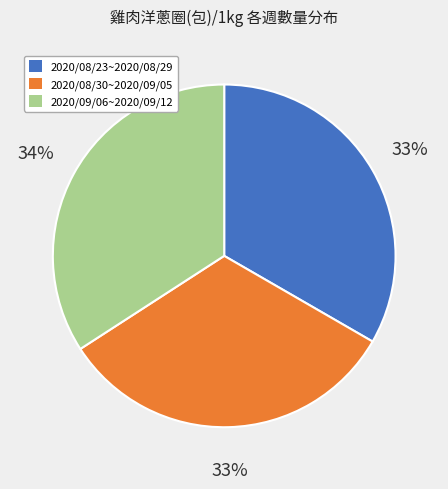

What percentage is the 2020/08/30~2020/09/05 slice, to the nearest percent?

33%